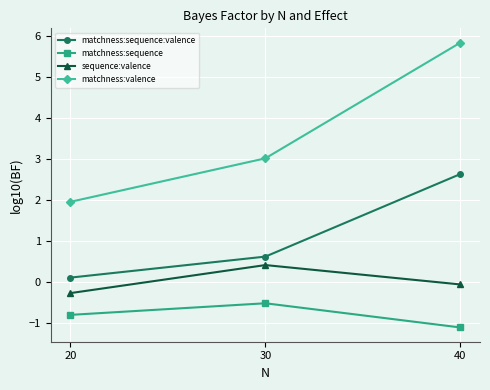

How many values in the matchness:valence series are below 3?

1